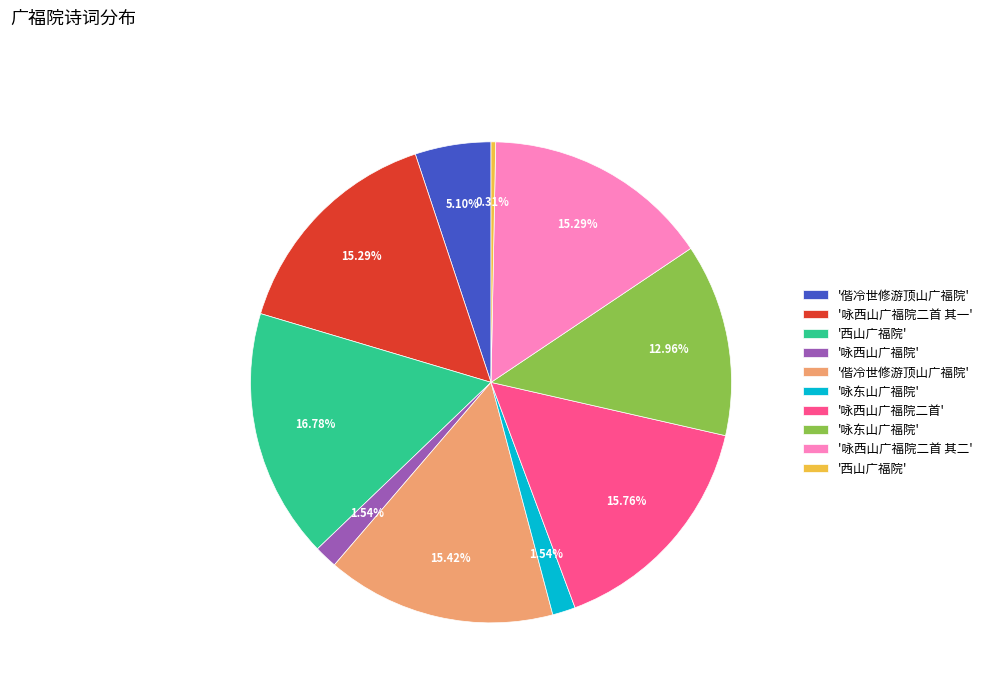

Does any single category account for the majority?

No